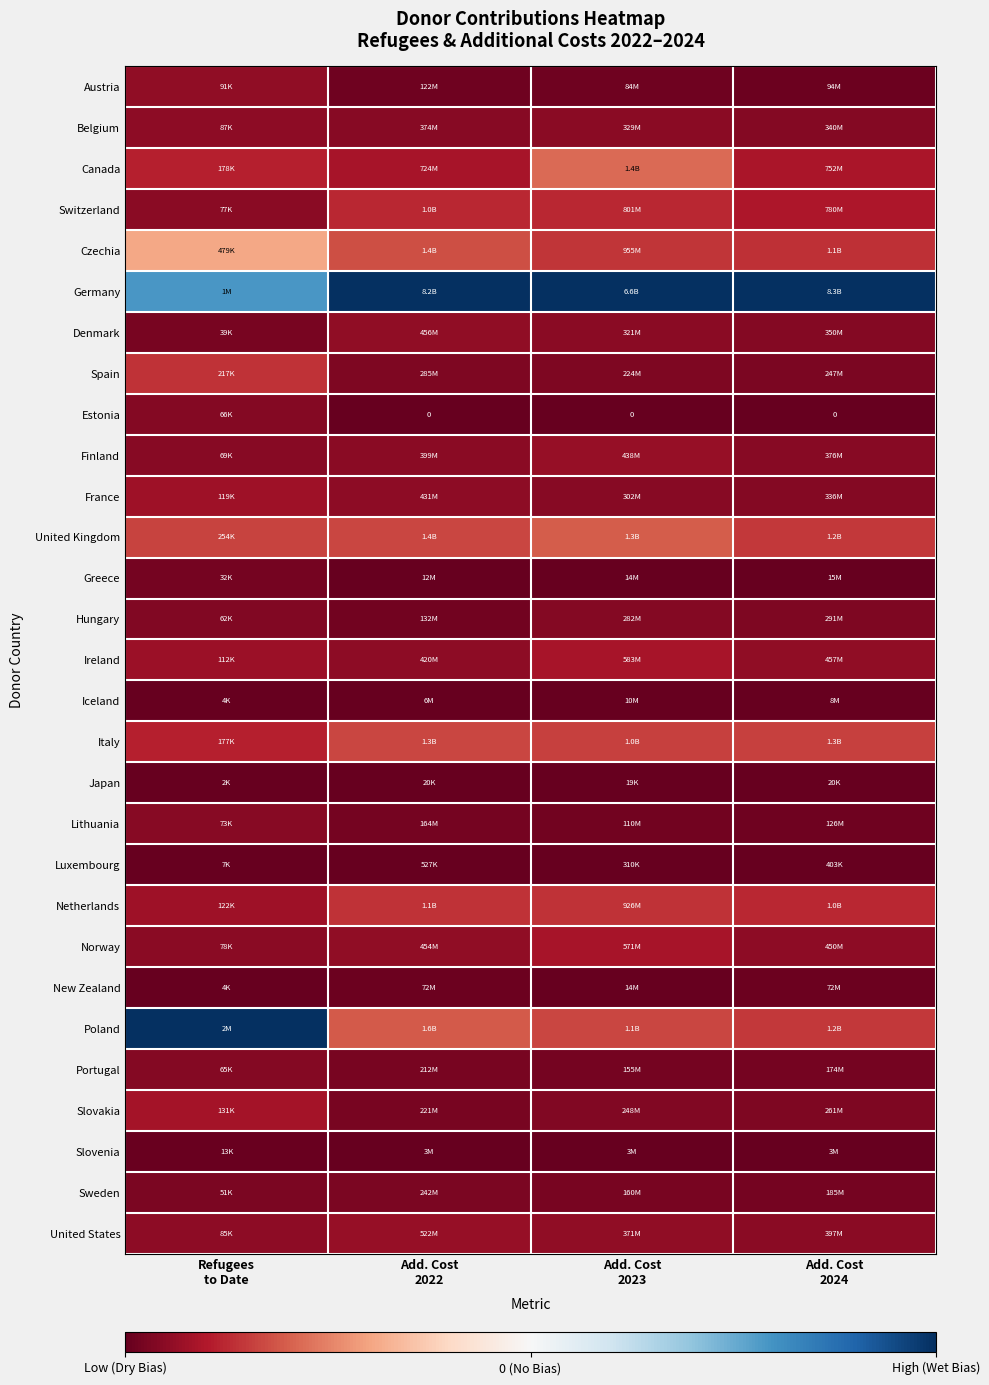

Which category has the lowest value in the Greece series?

Add. Cost 2022